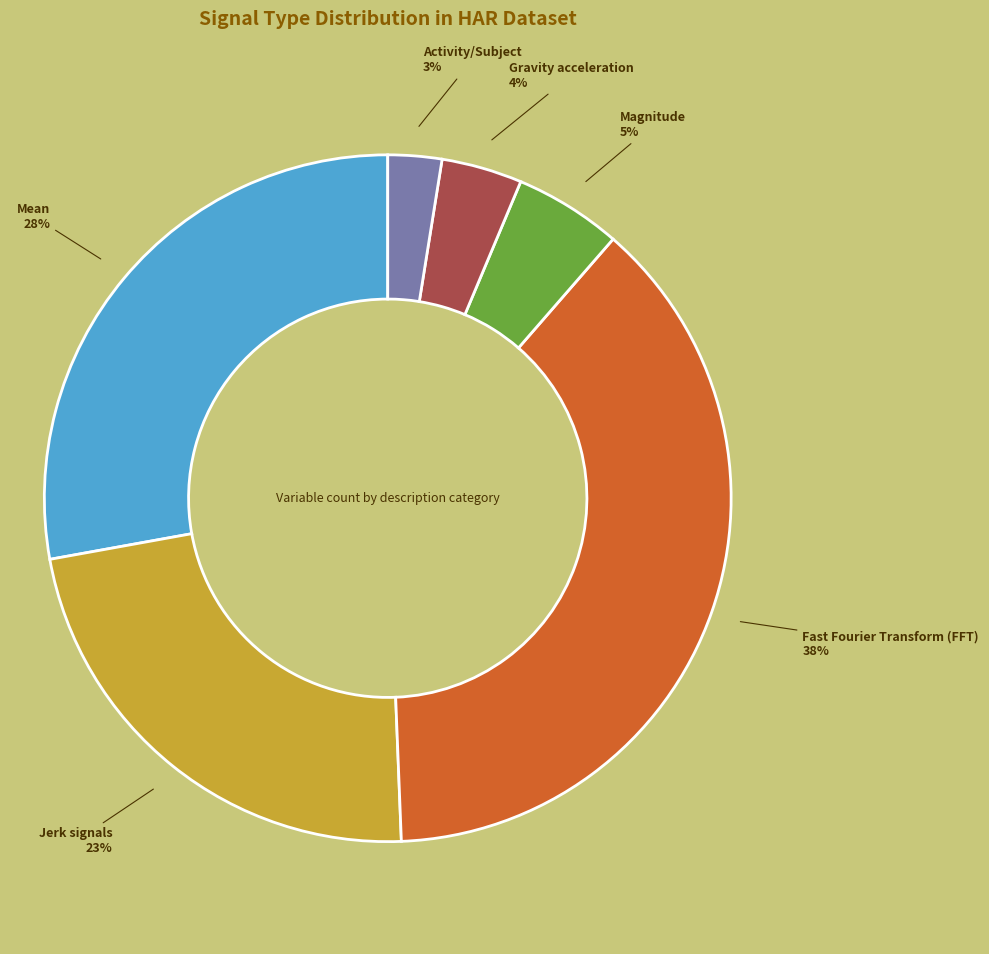

True or false: Fast Fourier Transform (FFT) accounts for 38% of the total.

True